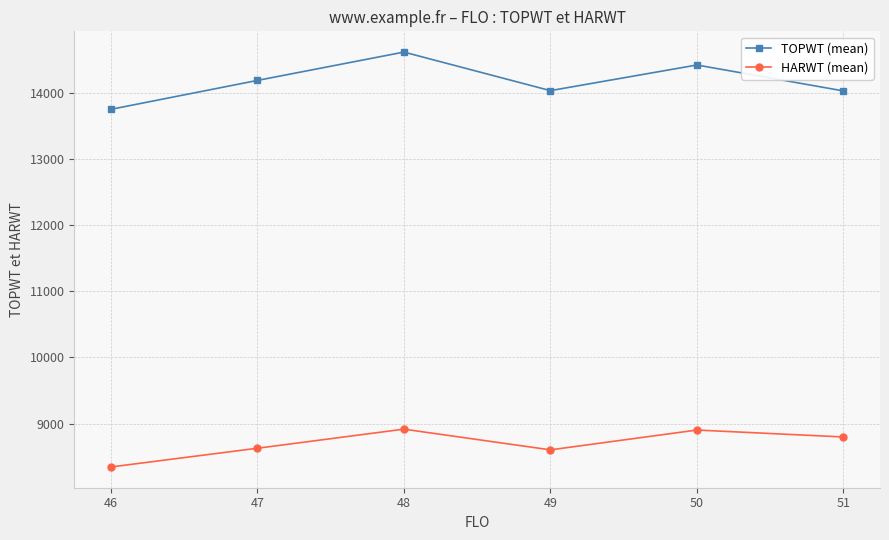

Is the value of HARWT (mean) at 49 greater than the value of TOPWT (mean) at 50?

No